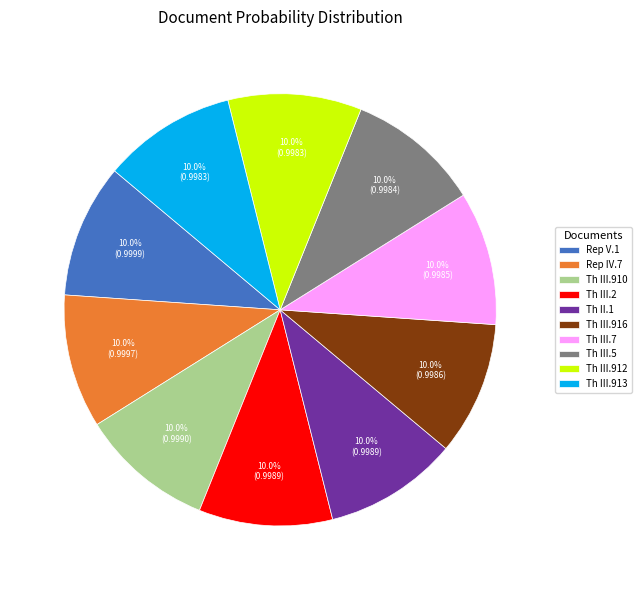

What is the total percentage of Th III.910 and Th III.912?

20.0%